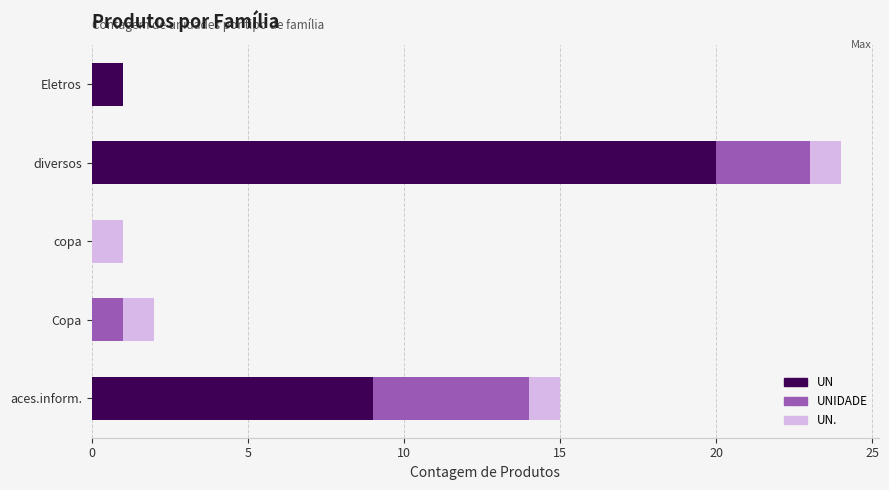

At which label does UN reach its peak?

diversos